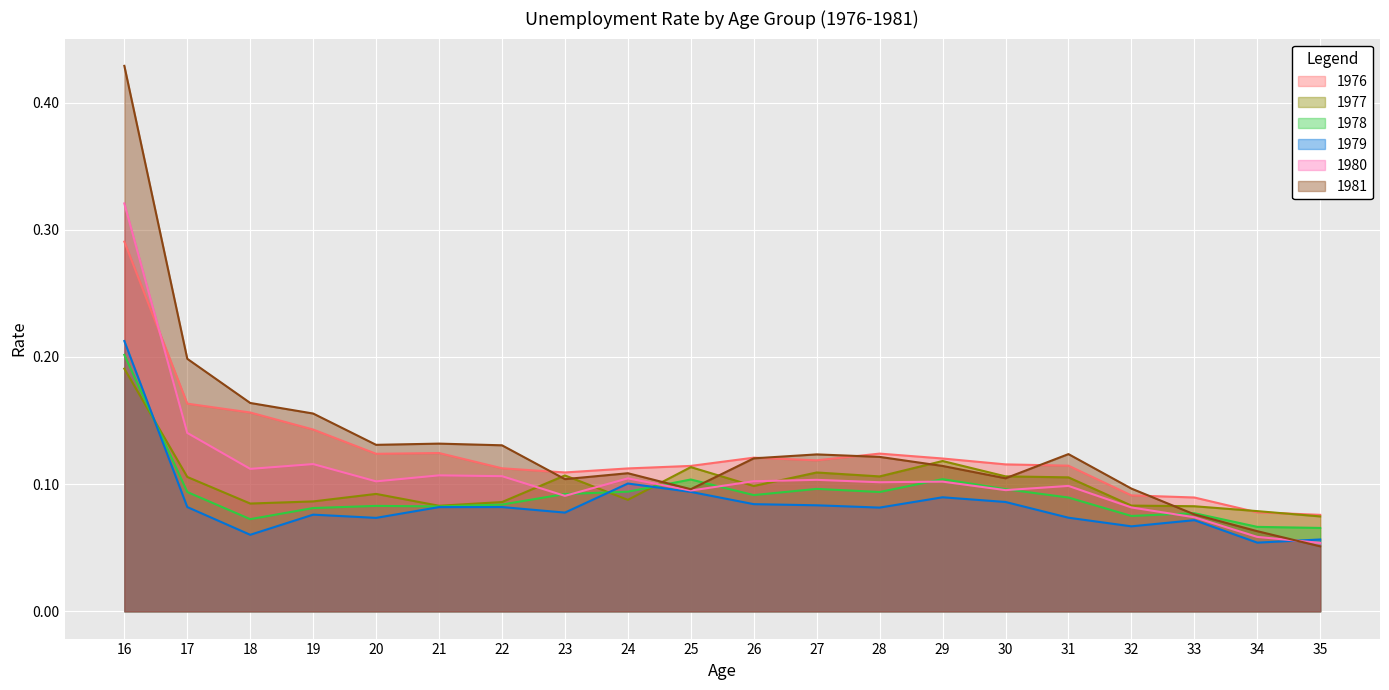

Where do 1976 and 1981 first cross each other?

22 and 23